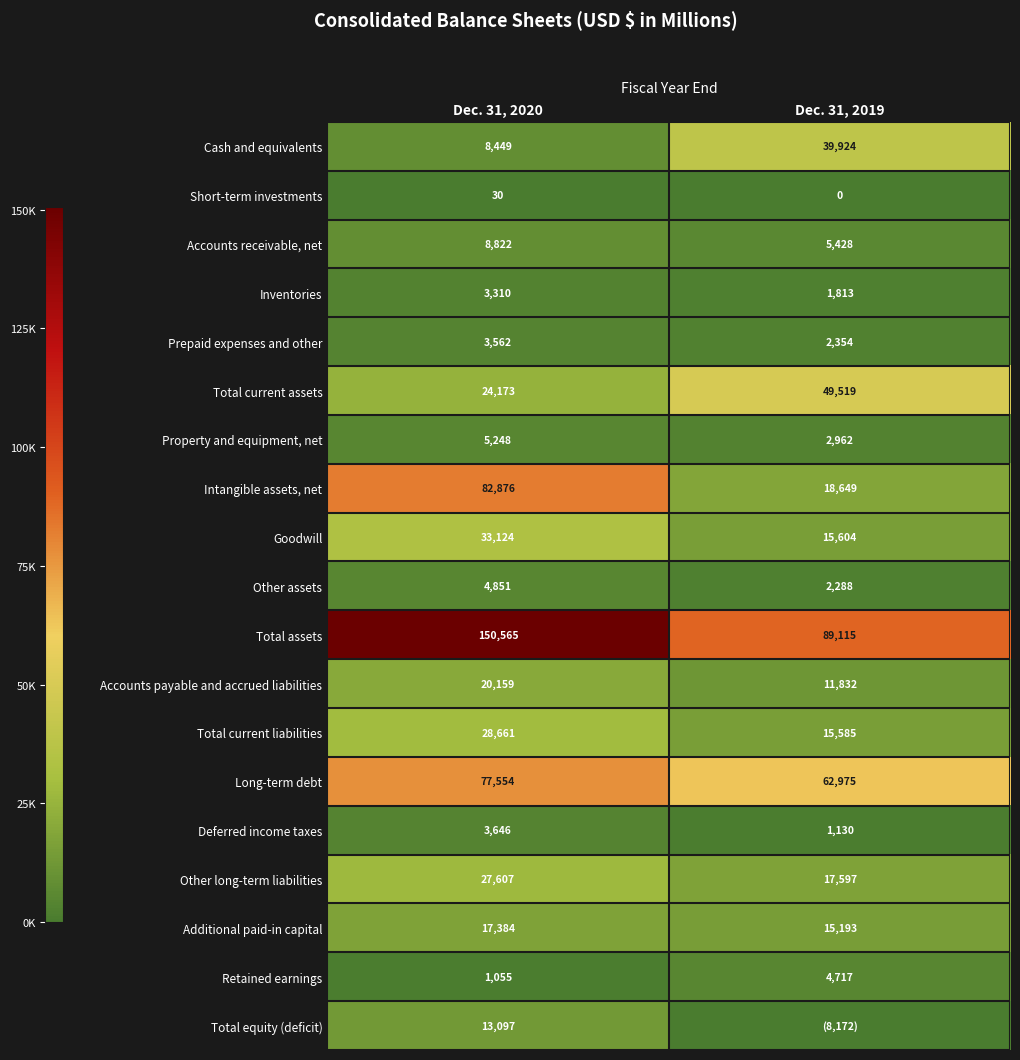

Rank the series at Dec. 31, 2020 from lowest to highest value.

Short-term investments, Retained earnings, Inventories, Prepaid expenses and other, Deferred income taxes, Other assets, Property and equipment, net, Cash and equivalents, Accounts receivable, net, Total equity (deficit), Additional paid-in capital, Accounts payable and accrued liabilities, Total current assets, Other long-term liabilities, Total current liabilities, Goodwill, Long-term debt, Intangible assets, net, Total assets